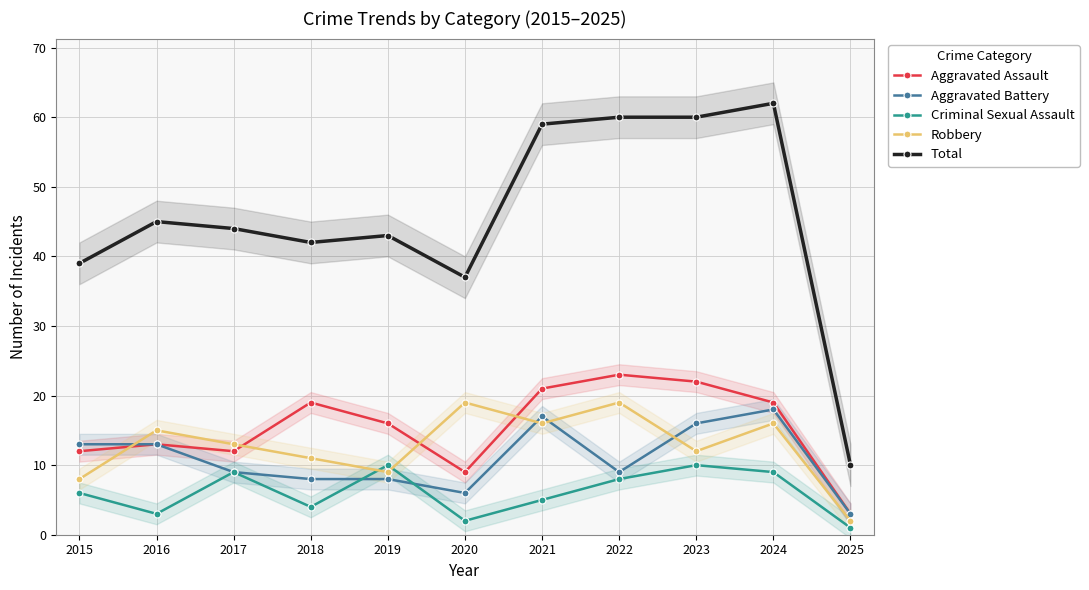

Does the chart have visible grid lines?

Yes